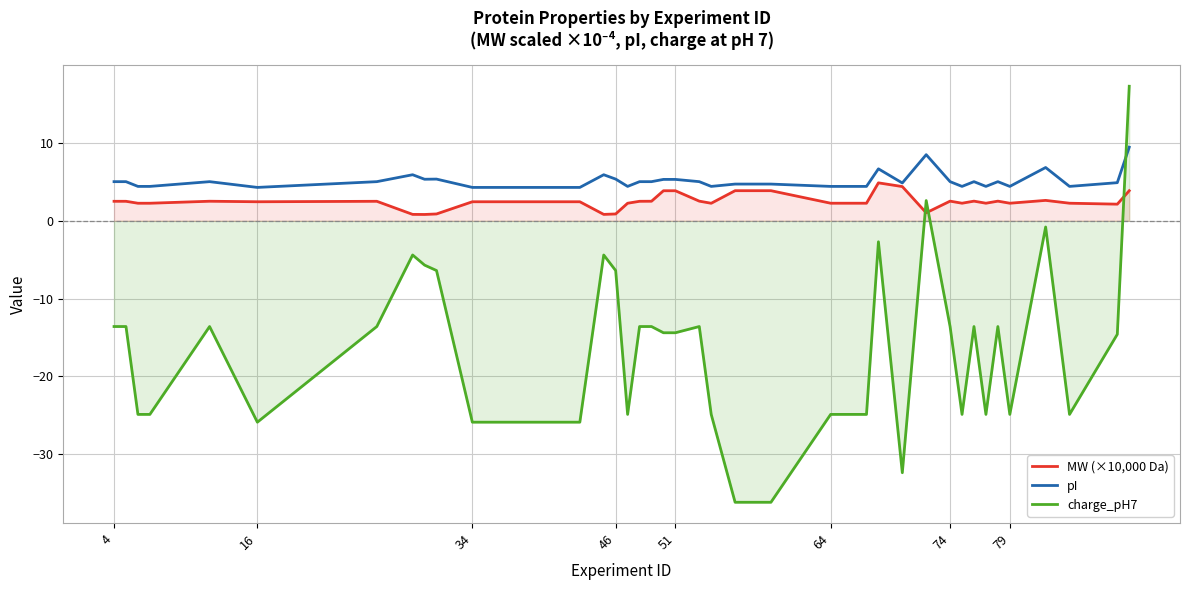

What is the maximum value shown in the chart?

17.3